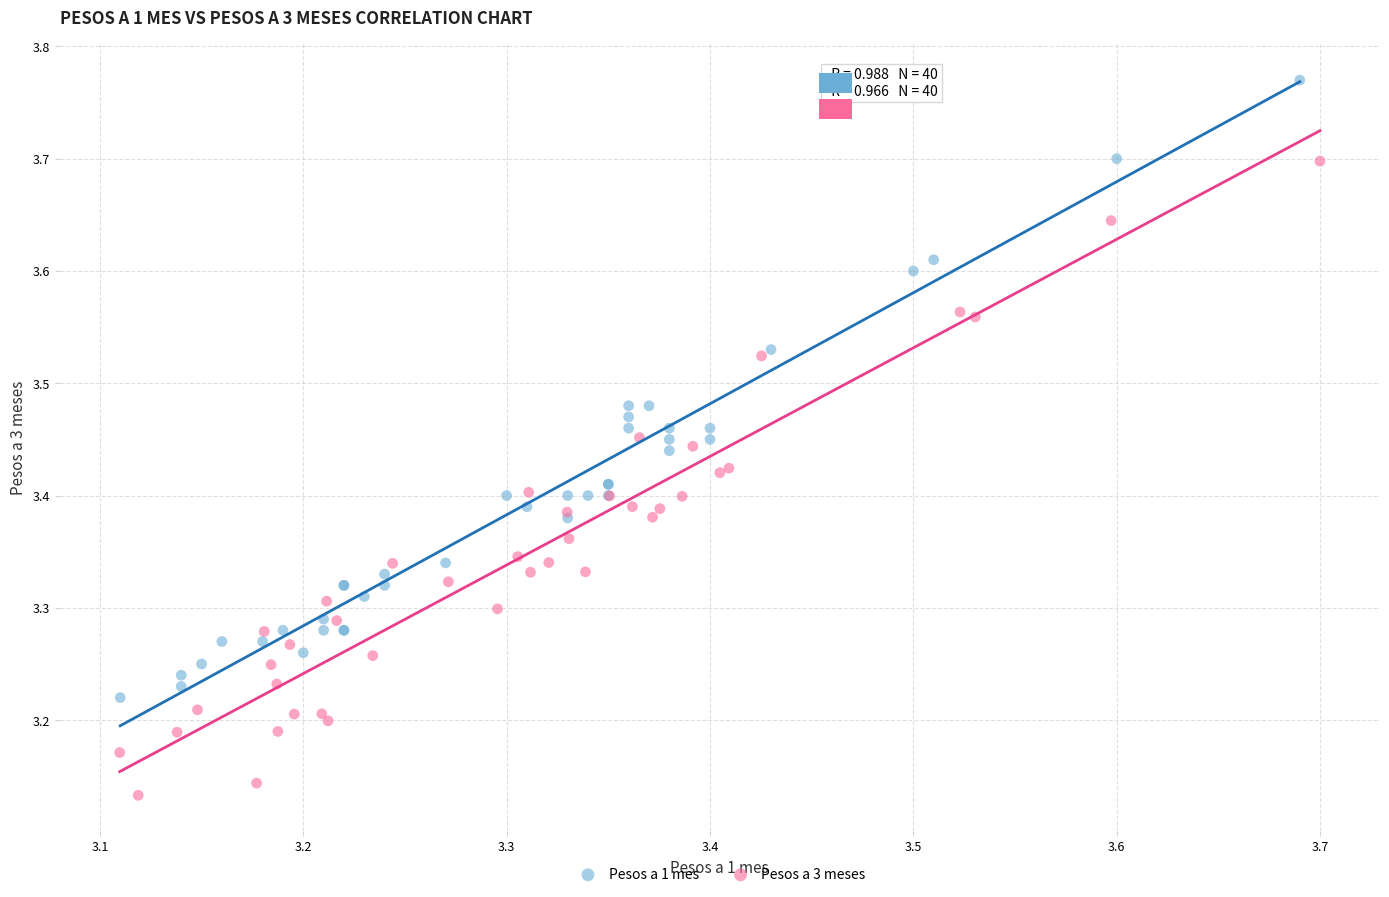

Which series has the largest Y range (max minus min)?

Pesos a 3 meses